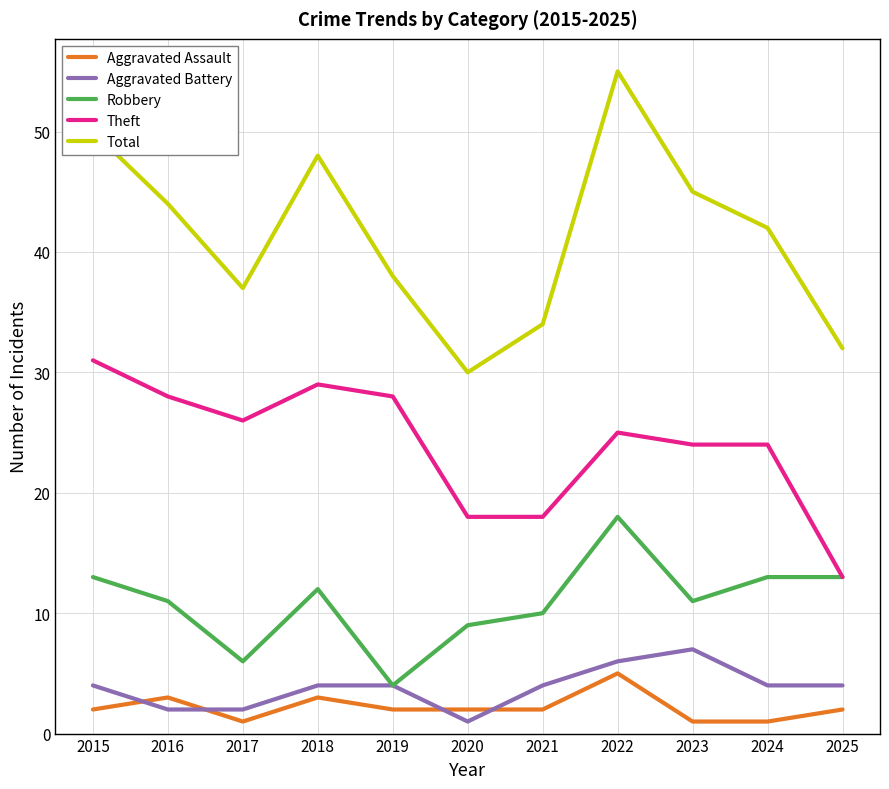

True or false: Robbery and Aggravated Assault intersect in this chart.

False